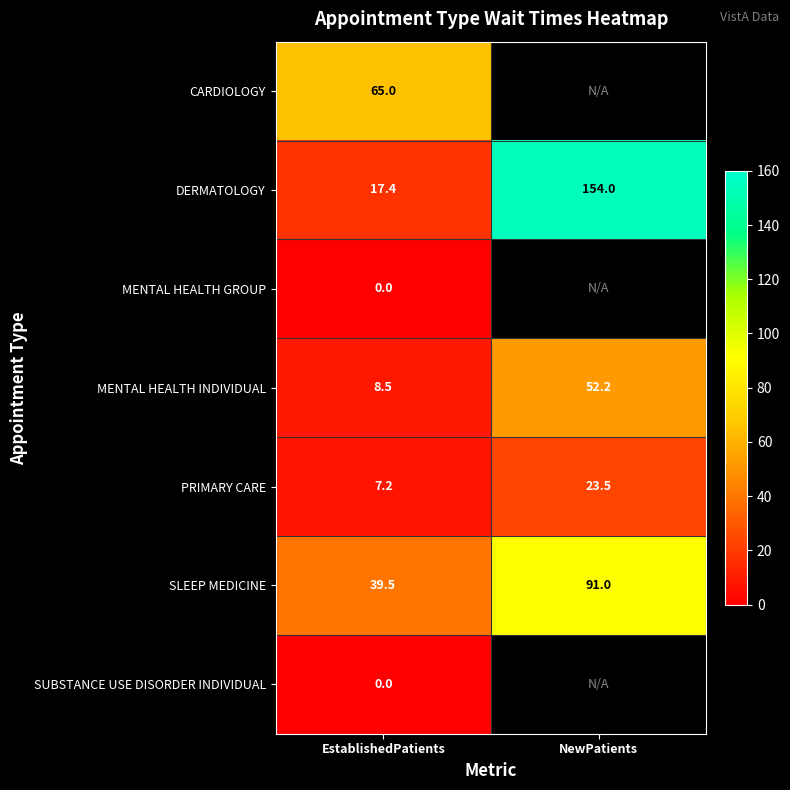

Is it true that MENTAL HEALTH INDIVIDUAL equals 8.5 at EstablishedPatients?

True